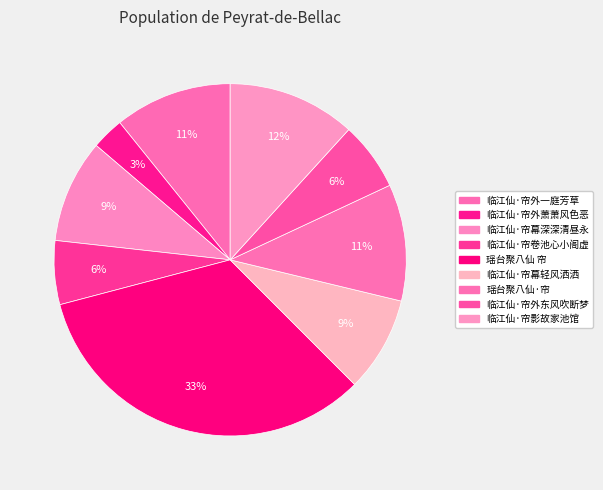

Is 临江仙·帘外萧萧风色恶 the majority of the pie?

No